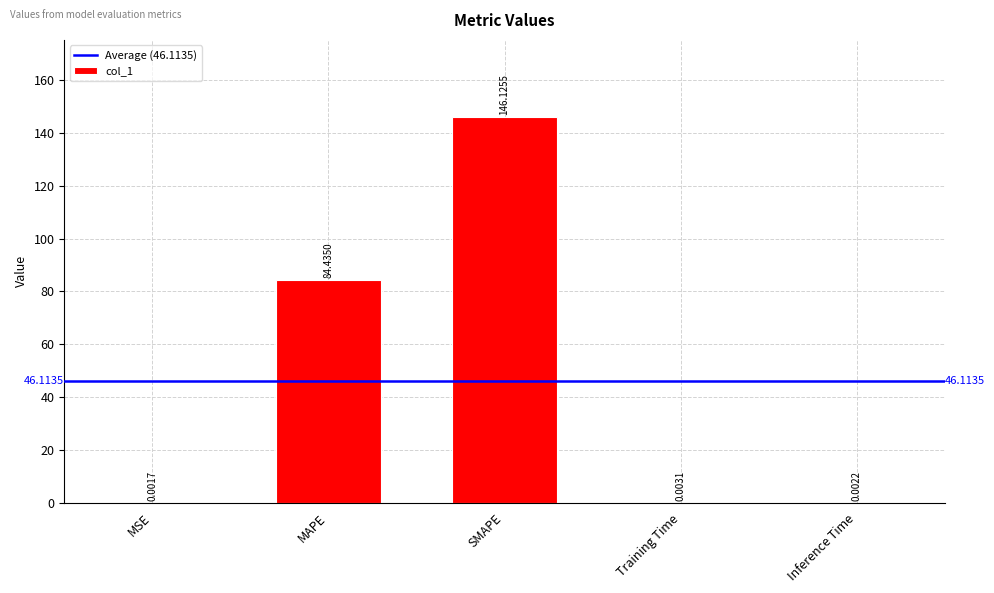

Where is the data nearest to the value 73?

MAPE